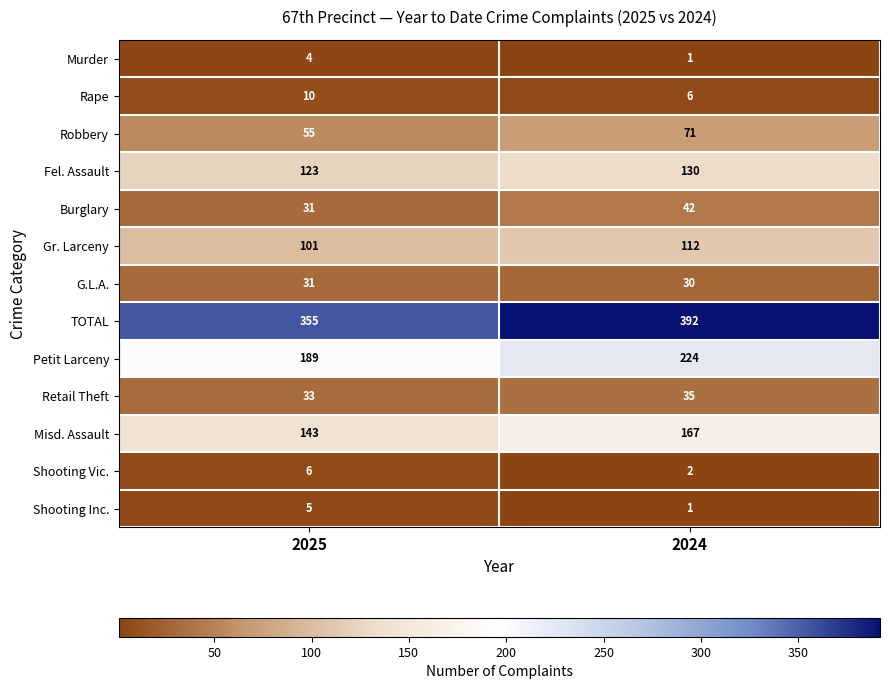

Reading left to right, extract all data points from this chart.

Murder: 2025=4	2024=1
Rape: 2025=10	2024=6
Robbery: 2025=55	2024=71
Fel. Assault: 2025=123	2024=130
Burglary: 2025=31	2024=42
Gr. Larceny: 2025=101	2024=112
G.L.A.: 2025=31	2024=30
TOTAL: 2025=355	2024=392
Petit Larceny: 2025=189	2024=224
Retail Theft: 2025=33	2024=35
Misd. Assault: 2025=143	2024=167
Shooting Vic.: 2025=6	2024=2
Shooting Inc.: 2025=5	2024=1